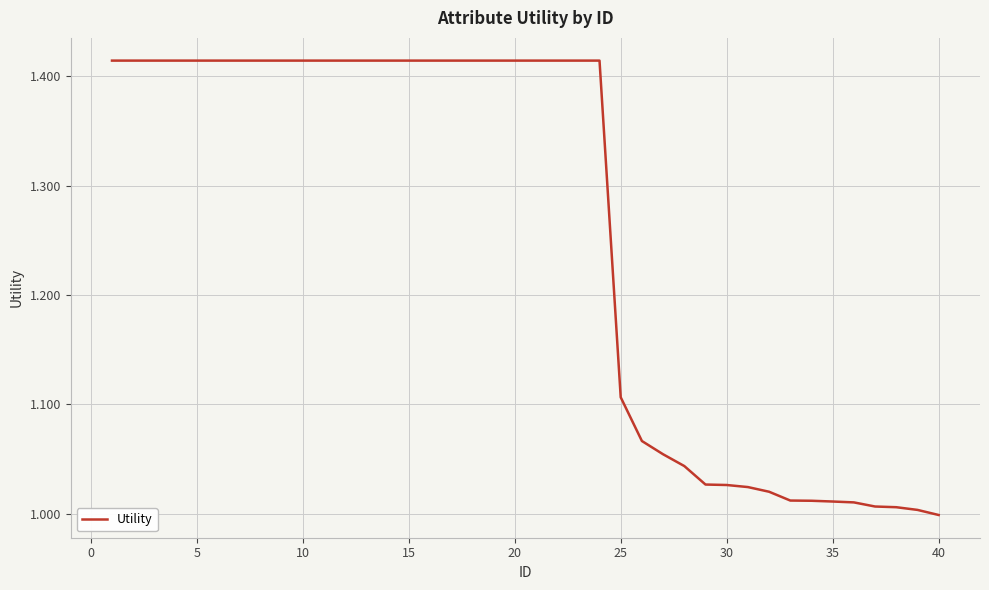

Does the chart have visible grid lines?

Yes